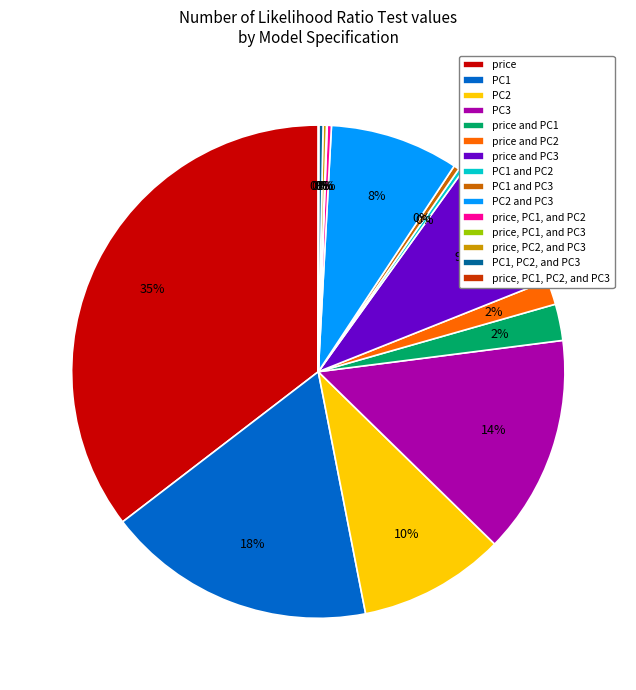

To the nearest percent, what portion does price and PC1 represent?

2%